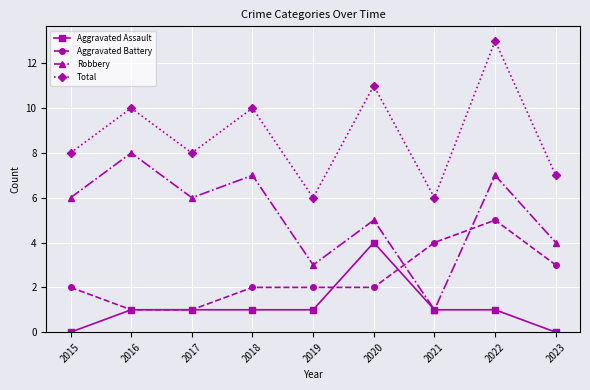

Reading left to right, transcribe all the data shown in this chart.

Aggravated Assault: 0	1	1	1	1	4	1	1	0
Aggravated Battery: 2	1	1	2	2	2	4	5	3
Robbery: 6	8	6	7	3	5	1	7	4
Total: 8	10	8	10	6	11	6	13	7